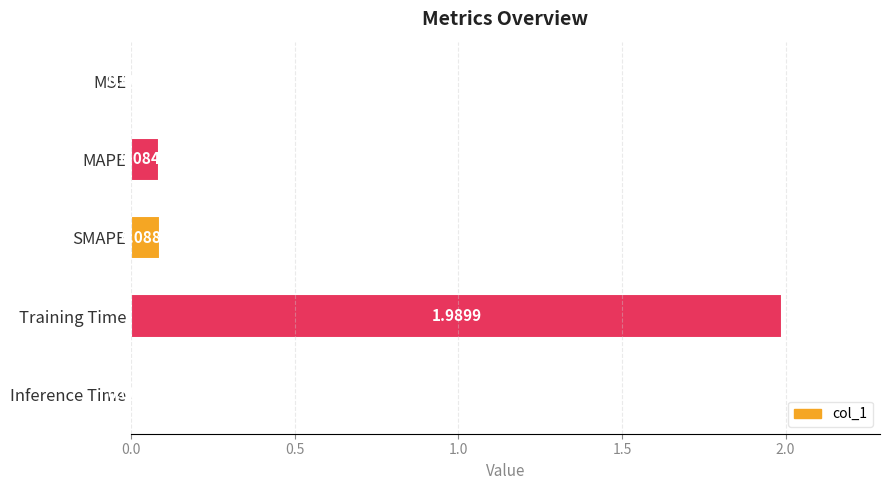

Between SMAPE and Inference Time, which is larger?

SMAPE